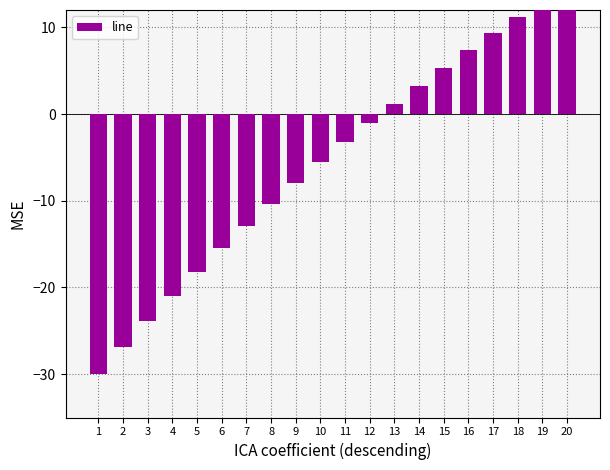

What is the value of the 11th bar from the left?

-3.2